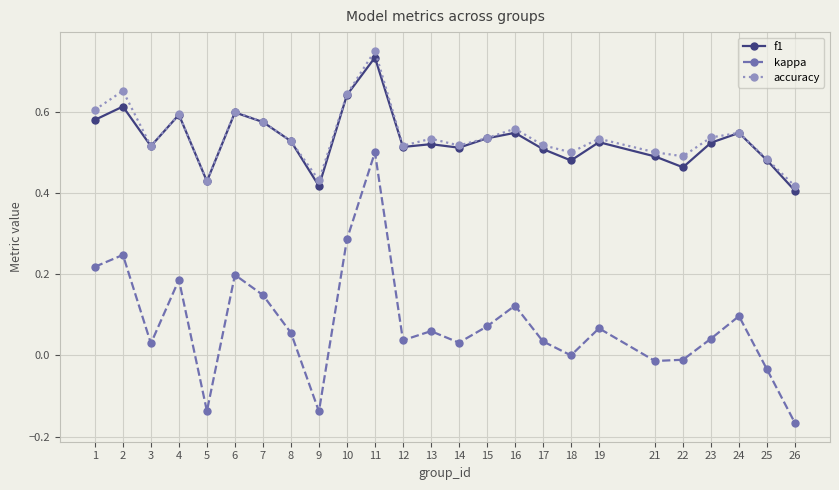

At which category does the chart reach its peak across all series?

11